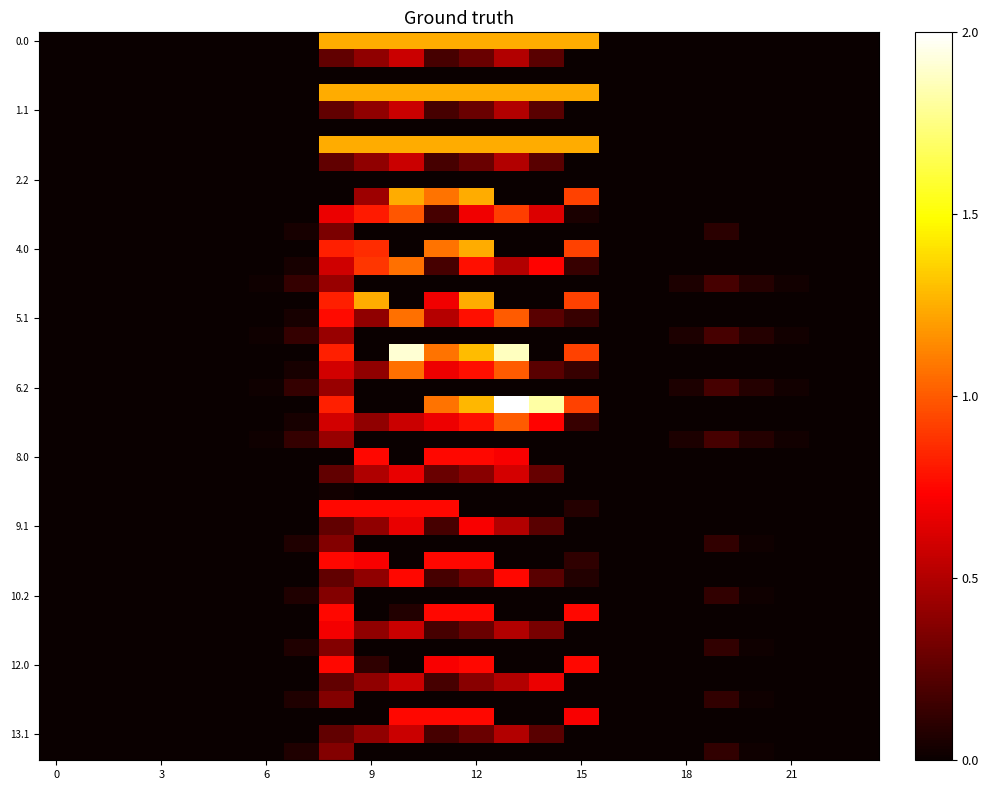

Reading right to left, what are all the values shown in this chart?

0.0: 0.0	0.0	0.0	0.0	0.0	0.0	0.0	0.0	1.2	1.2	1.2	1.2	1.2	1.2	1.2	1.2	0.0	0.0	0.0	0.0	0.0	0.0	0.0	0.0
0.1: 0.0	0.0	0.0	0.0	0.0	0.0	0.0	0.0	0.0	0.2	0.5	0.3	0.2	0.6	0.4	0.3	0.0	0.0	0.0	0.0	0.0	0.0	0.0	0.0
1.0: 0.0	0.0	0.0	0.0	0.0	0.0	0.0	0.0	1.2	1.2	1.2	1.2	1.2	1.2	1.2	1.2	0.0	0.0	0.0	0.0	0.0	0.0	0.0	0.0
1.1: 0.0	0.0	0.0	0.0	0.0	0.0	0.0	0.0	0.0	0.2	0.5	0.3	0.2	0.6	0.4	0.3	0.0	0.0	0.0	0.0	0.0	0.0	0.0	0.0
2.0: 0.0	0.0	0.0	0.0	0.0	0.0	0.0	0.0	1.2	1.2	1.2	1.2	1.2	1.2	1.2	1.2	0.0	0.0	0.0	0.0	0.0	0.0	0.0	0.0
2.1: 0.0	0.0	0.0	0.0	0.0	0.0	0.0	0.0	0.0	0.2	0.5	0.3	0.2	0.6	0.4	0.3	0.0	0.0	0.0	0.0	0.0	0.0	0.0	0.0
3.0: 0.0	0.0	0.0	0.0	0.0	0.0	0.0	0.0	0.9	0.0	0.0	1.2	1.1	1.2	0.4	0.0	0.0	0.0	0.0	0.0	0.0	0.0	0.0	0.0
3.1: 0.0	0.0	0.0	0.0	0.0	0.0	0.0	0.0	0.1	0.6	0.9	0.7	0.2	1.0	0.8	0.7	0.0	0.0	0.0	0.0	0.0	0.0	0.0	0.0
3.2: 0.0	0.0	0.0	0.0	0.1	0.0	0.0	0.0	0.0	0.0	0.0	0.0	0.0	0.0	0.0	0.3	0.0	0.0	0.0	0.0	0.0	0.0	0.0	0.0
4.0: 0.0	0.0	0.0	0.0	0.0	0.0	0.0	0.0	0.9	0.0	0.0	1.2	1.1	0.0	0.9	0.8	0.0	0.0	0.0	0.0	0.0	0.0	0.0	0.0
4.1: 0.0	0.0	0.0	0.0	0.0	0.0	0.0	0.0	0.1	0.7	0.5	0.8	0.2	1.1	0.9	0.6	0.0	0.0	0.0	0.0	0.0	0.0	0.0	0.0
4.2: 0.0	0.0	0.0	0.1	0.2	0.1	0.0	0.0	0.0	0.0	0.0	0.0	0.0	0.0	0.0	0.4	0.1	0.0	0.0	0.0	0.0	0.0	0.0	0.0
5.0: 0.0	0.0	0.0	0.0	0.0	0.0	0.0	0.0	0.9	0.0	0.0	1.2	0.7	0.0	1.2	0.8	0.0	0.0	0.0	0.0	0.0	0.0	0.0	0.0
5.1: 0.0	0.0	0.0	0.0	0.0	0.0	0.0	0.0	0.1	0.2	1.0	0.8	0.5	1.1	0.4	0.8	0.0	0.0	0.0	0.0	0.0	0.0	0.0	0.0
5.2: 0.0	0.0	0.0	0.1	0.2	0.1	0.0	0.0	0.0	0.0	0.0	0.0	0.0	0.0	0.0	0.4	0.1	0.0	0.0	0.0	0.0	0.0	0.0	0.0
6.0: 0.0	0.0	0.0	0.0	0.0	0.0	0.0	0.0	0.9	0.0	1.9	1.3	1.1	1.9	0.0	0.8	0.0	0.0	0.0	0.0	0.0	0.0	0.0	0.0
6.1: 0.0	0.0	0.0	0.0	0.0	0.0	0.0	0.0	0.1	0.2	1.0	0.8	0.7	1.1	0.4	0.6	0.0	0.0	0.0	0.0	0.0	0.0	0.0	0.0
6.2: 0.0	0.0	0.0	0.1	0.2	0.1	0.0	0.0	0.0	0.0	0.0	0.0	0.0	0.0	0.0	0.4	0.1	0.0	0.0	0.0	0.0	0.0	0.0	0.0
7.0: 0.0	0.0	0.0	0.0	0.0	0.0	0.0	0.0	0.9	1.8	2.0	1.3	1.1	0.0	0.0	0.8	0.0	0.0	0.0	0.0	0.0	0.0	0.0	0.0
7.1: 0.0	0.0	0.0	0.0	0.0	0.0	0.0	0.0	0.1	0.7	1.0	0.8	0.7	0.6	0.4	0.6	0.0	0.0	0.0	0.0	0.0	0.0	0.0	0.0
7.2: 0.0	0.0	0.0	0.1	0.2	0.1	0.0	0.0	0.0	0.0	0.0	0.0	0.0	0.0	0.0	0.4	0.1	0.0	0.0	0.0	0.0	0.0	0.0	0.0
8.0: 0.0	0.0	0.0	0.0	0.0	0.0	0.0	0.0	0.0	0.0	0.7	0.8	0.8	0.0	0.8	0.0	0.0	0.0	0.0	0.0	0.0	0.0	0.0	0.0
8.1: 0.0	0.0	0.0	0.0	0.0	0.0	0.0	0.0	0.0	0.3	0.6	0.4	0.3	0.7	0.5	0.3	0.0	0.0	0.0	0.0	0.0	0.0	0.0	0.0
8.2: 0.0	0.0	0.0	0.0	0.0	0.0	0.0	0.0	0.0	0.0	0.0	0.0	0.0	0.0	0.0	0.0	0.0	0.0	0.0	0.0	0.0	0.0	0.0	0.0
9.0: 0.0	0.0	0.0	0.0	0.0	0.0	0.0	0.0	0.1	0.0	0.0	0.0	0.8	0.8	0.8	0.8	0.0	0.0	0.0	0.0	0.0	0.0	0.0	0.0
9.1: 0.0	0.0	0.0	0.0	0.0	0.0	0.0	0.0	0.0	0.2	0.5	0.7	0.2	0.7	0.4	0.3	0.0	0.0	0.0	0.0	0.0	0.0	0.0	0.0
9.2: 0.0	0.0	0.0	0.0	0.1	0.0	0.0	0.0	0.0	0.0	0.0	0.0	0.0	0.0	0.0	0.4	0.1	0.0	0.0	0.0	0.0	0.0	0.0	0.0
10.0: 0.0	0.0	0.0	0.0	0.0	0.0	0.0	0.0	0.1	0.0	0.0	0.8	0.8	0.0	0.7	0.8	0.0	0.0	0.0	0.0	0.0	0.0	0.0	0.0
10.1: 0.0	0.0	0.0	0.0	0.0	0.0	0.0	0.0	0.1	0.2	0.8	0.3	0.2	0.8	0.4	0.3	0.0	0.0	0.0	0.0	0.0	0.0	0.0	0.0
10.2: 0.0	0.0	0.0	0.0	0.1	0.0	0.0	0.0	0.0	0.0	0.0	0.0	0.0	0.0	0.0	0.4	0.1	0.0	0.0	0.0	0.0	0.0	0.0	0.0
11.0: 0.0	0.0	0.0	0.0	0.0	0.0	0.0	0.0	0.8	0.0	0.0	0.8	0.8	0.1	0.0	0.8	0.0	0.0	0.0	0.0	0.0	0.0	0.0	0.0
11.1: 0.0	0.0	0.0	0.0	0.0	0.0	0.0	0.0	0.0	0.3	0.5	0.3	0.2	0.6	0.4	0.7	0.0	0.0	0.0	0.0	0.0	0.0	0.0	0.0
11.2: 0.0	0.0	0.0	0.0	0.1	0.0	0.0	0.0	0.0	0.0	0.0	0.0	0.0	0.0	0.0	0.4	0.1	0.0	0.0	0.0	0.0	0.0	0.0	0.0
12.0: 0.0	0.0	0.0	0.0	0.0	0.0	0.0	0.0	0.8	0.0	0.0	0.8	0.7	0.0	0.1	0.8	0.0	0.0	0.0	0.0	0.0	0.0	0.0	0.0
12.1: 0.0	0.0	0.0	0.0	0.0	0.0	0.0	0.0	0.0	0.7	0.5	0.4	0.2	0.6	0.4	0.3	0.0	0.0	0.0	0.0	0.0	0.0	0.0	0.0
12.2: 0.0	0.0	0.0	0.0	0.1	0.0	0.0	0.0	0.0	0.0	0.0	0.0	0.0	0.0	0.0	0.4	0.1	0.0	0.0	0.0	0.0	0.0	0.0	0.0
13.0: 0.0	0.0	0.0	0.0	0.0	0.0	0.0	0.0	0.7	0.0	0.0	0.8	0.8	0.8	0.0	0.0	0.0	0.0	0.0	0.0	0.0	0.0	0.0	0.0
13.1: 0.0	0.0	0.0	0.0	0.0	0.0	0.0	0.0	0.0	0.2	0.5	0.3	0.2	0.6	0.4	0.3	0.0	0.0	0.0	0.0	0.0	0.0	0.0	0.0
13.2: 0.0	0.0	0.0	0.0	0.1	0.0	0.0	0.0	0.0	0.0	0.0	0.0	0.0	0.0	0.0	0.4	0.1	0.0	0.0	0.0	0.0	0.0	0.0	0.0